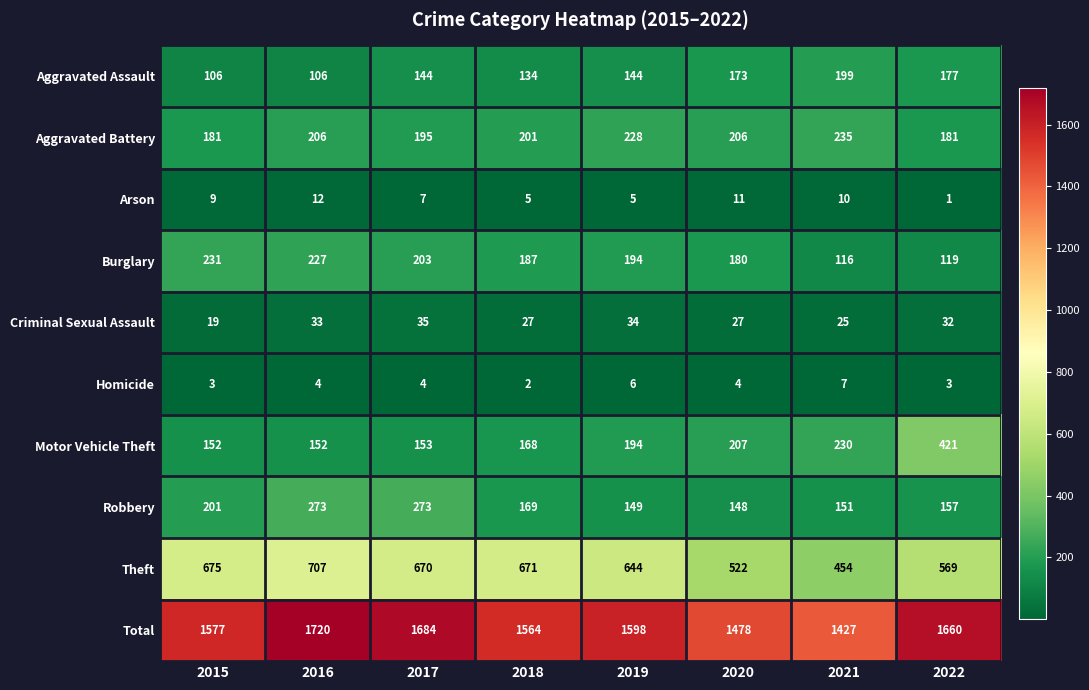

What is the maximum value shown in the chart?

1720